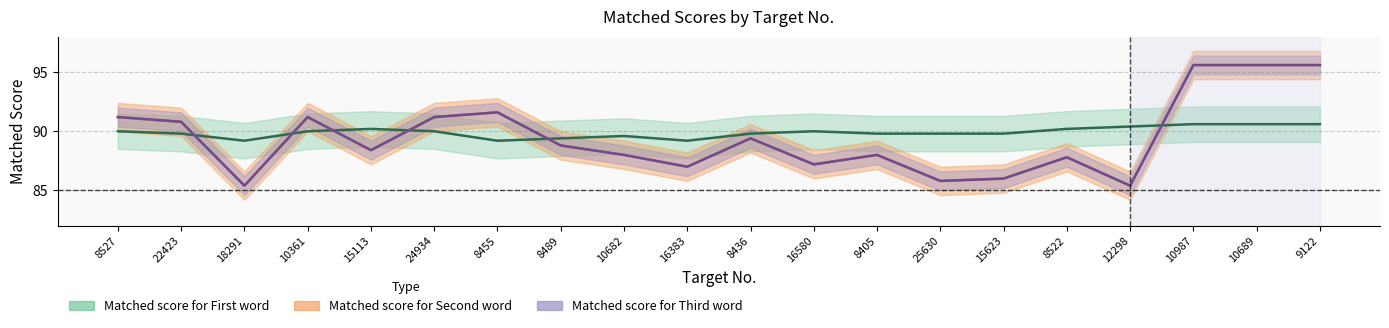

How many lines are shown in the chart?

3